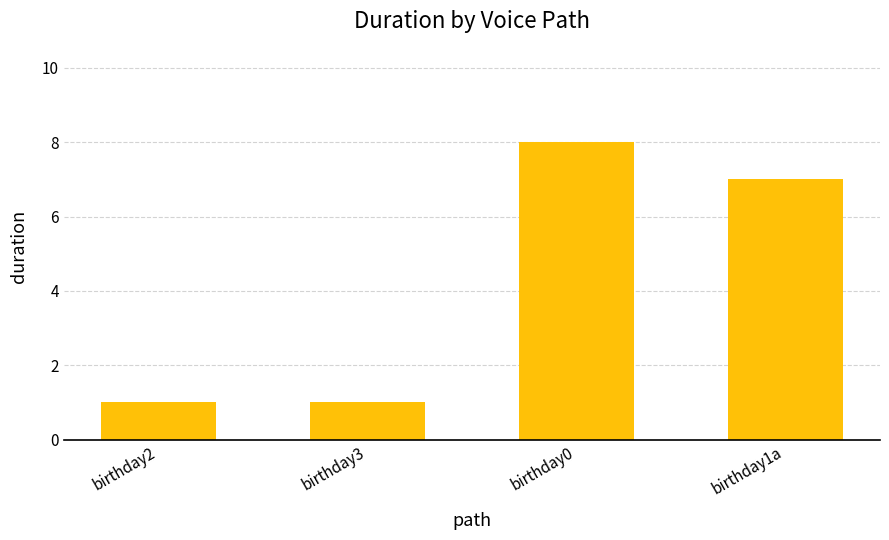

Which category has the highest value across all series?

birthday0